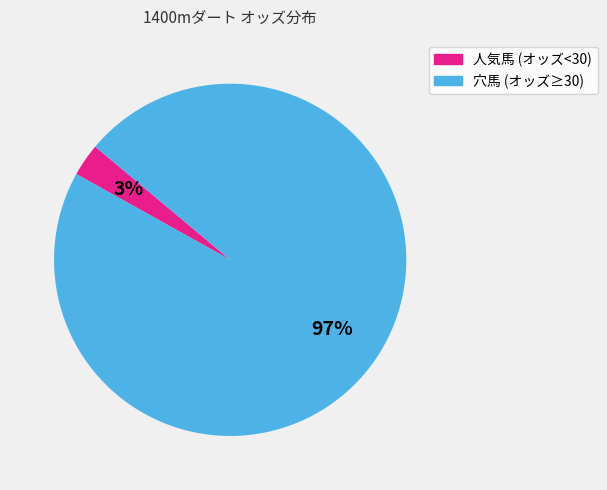

How many segments does this pie chart have?

2